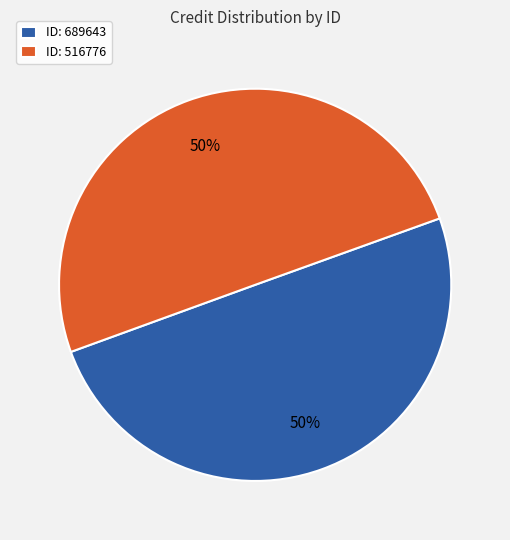

Count the number of slices in the pie.

2